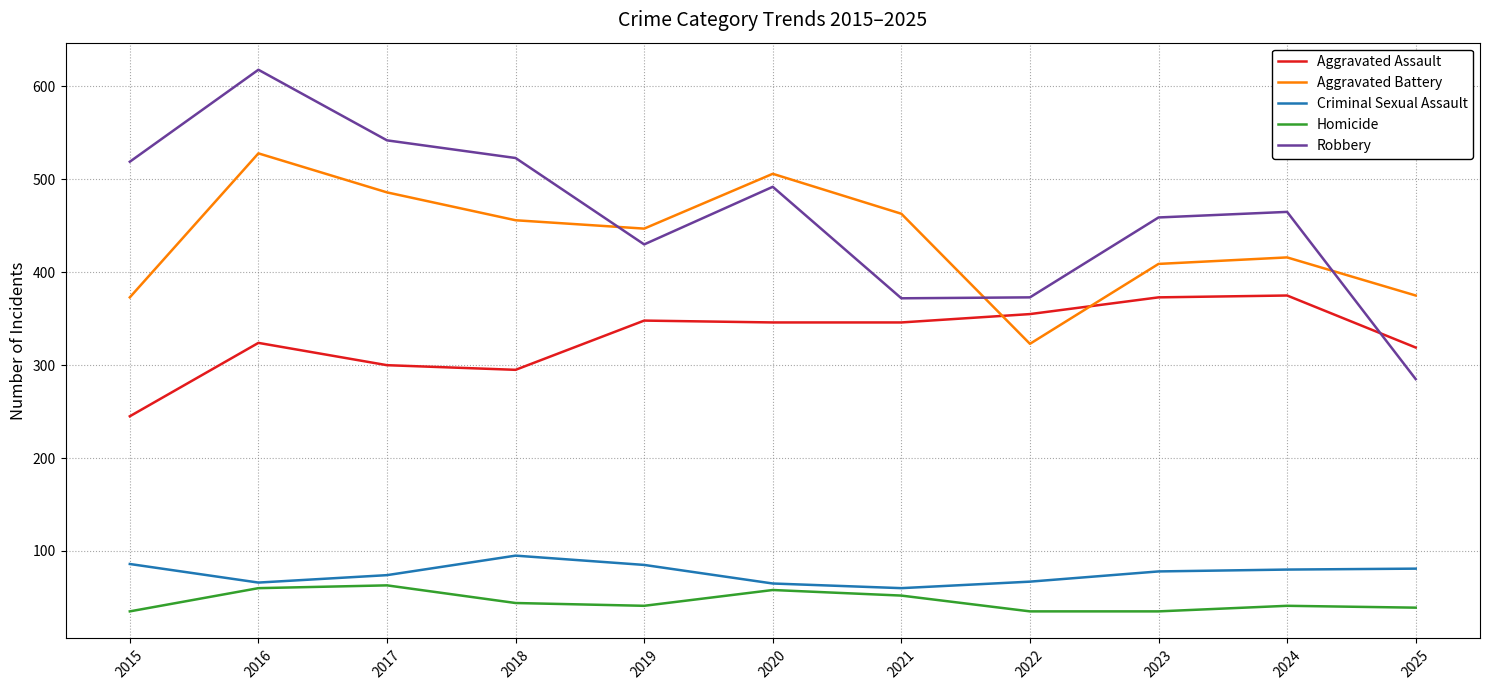

List the series in order of their peak value, highest first.

Robbery, Aggravated Battery, Aggravated Assault, Criminal Sexual Assault, Homicide